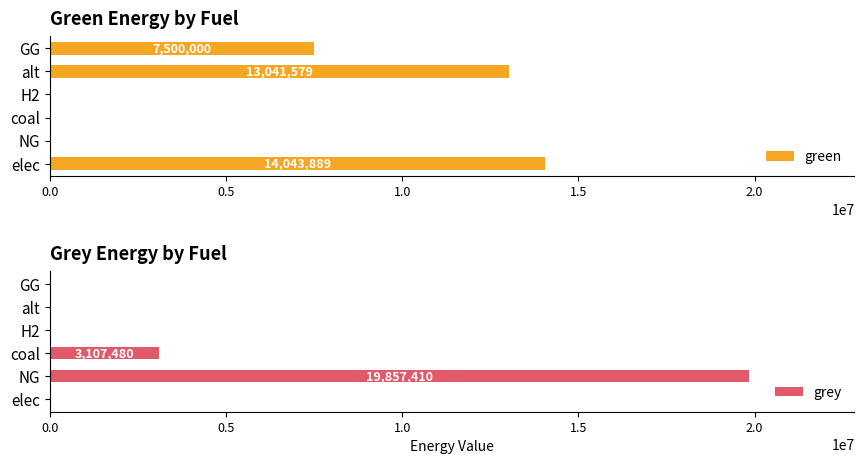

The grey series shows -11350406.6 at GG. True or false?

False